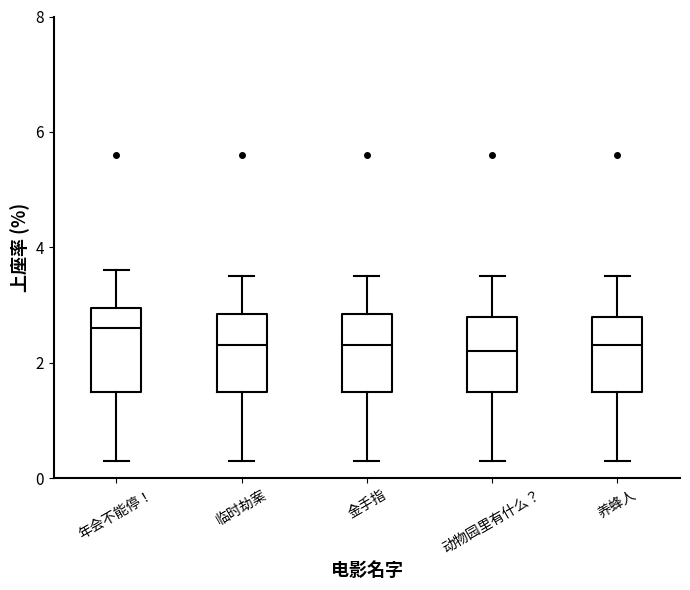

Reading left to right, transcribe this box plot: for each box, give where its median line is, the range the box spans, and where its two whiskers end, as read against the y-axis. The values are not printed on the chart, so give them approximately, as read against the axis.

年会不能停！: median 2.6, box 1.6 to 3.0, whiskers 0.4 to 3.6
临时劫案: median 2.4, box 1.6 to 2.8, whiskers 0.4 to 3.6
金手指: median 2.4, box 1.6 to 2.8, whiskers 0.4 to 3.6
动物园里有什么？: median 2.2, box 1.6 to 2.8, whiskers 0.4 to 3.6
养蜂人: median 2.4, box 1.6 to 2.8, whiskers 0.4 to 3.6